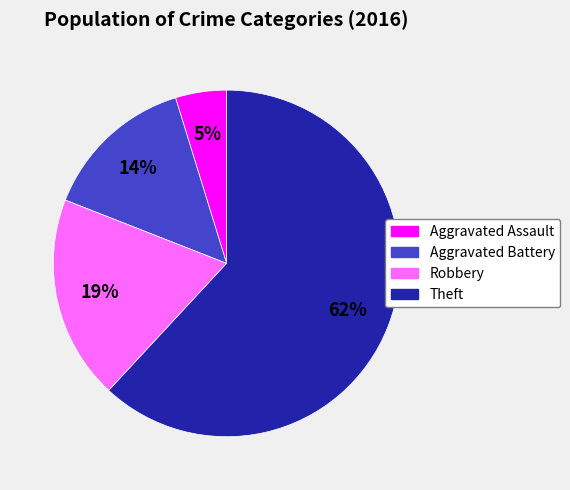

Between Aggravated Battery and Aggravated Assault, which is larger?

Aggravated Battery